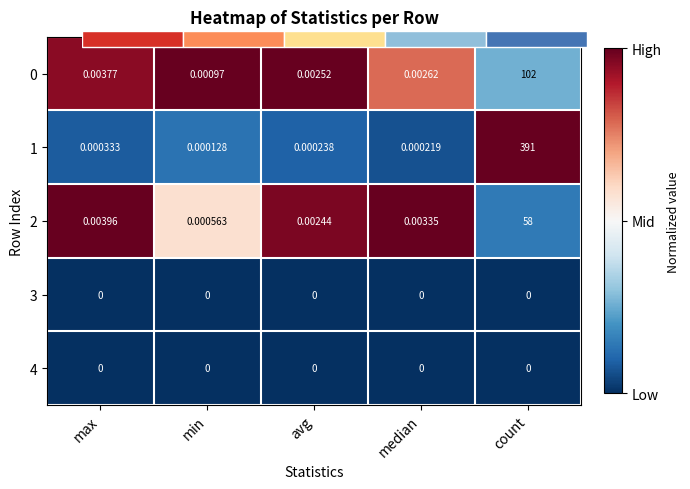

What is the average value of the 2 series?

0.7